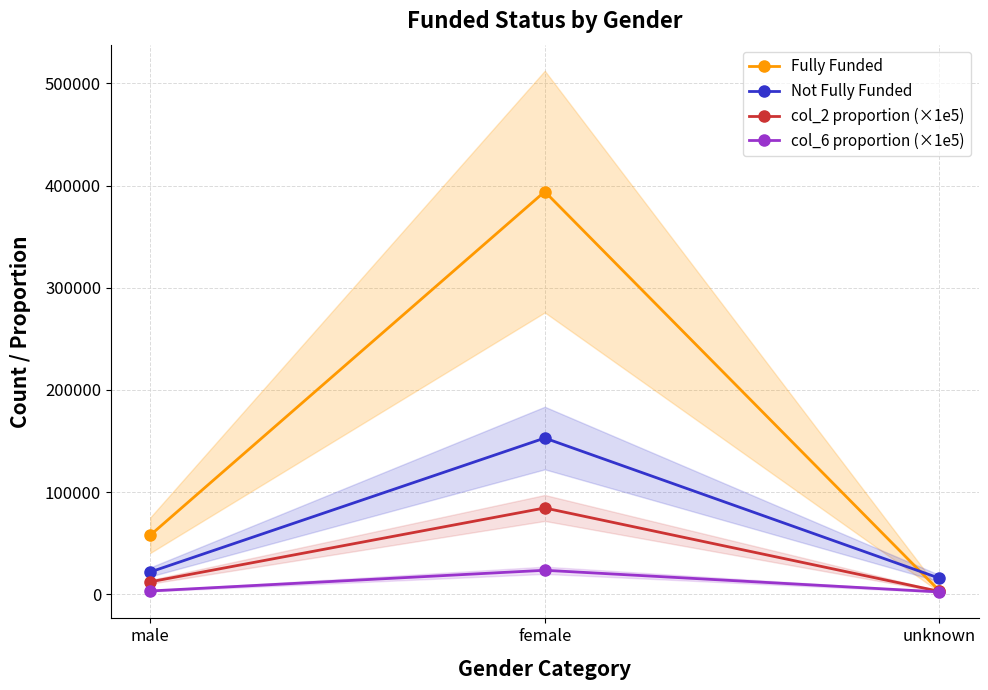

Rank the categories by Fully Funded value from highest to lowest.

female, male, unknown